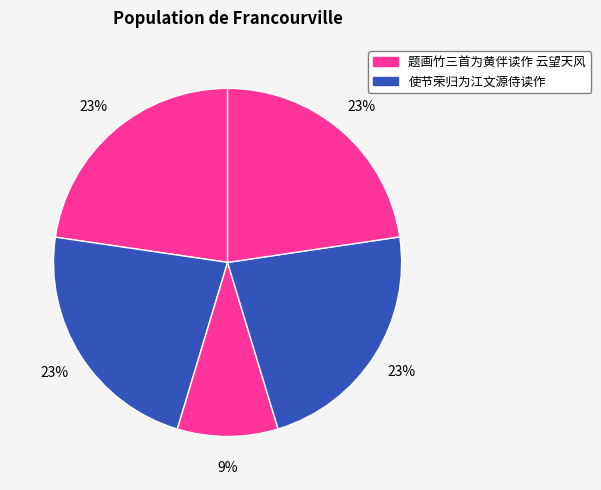

Which slice is the largest?

题画竹三首为黄伴读作 云望天风